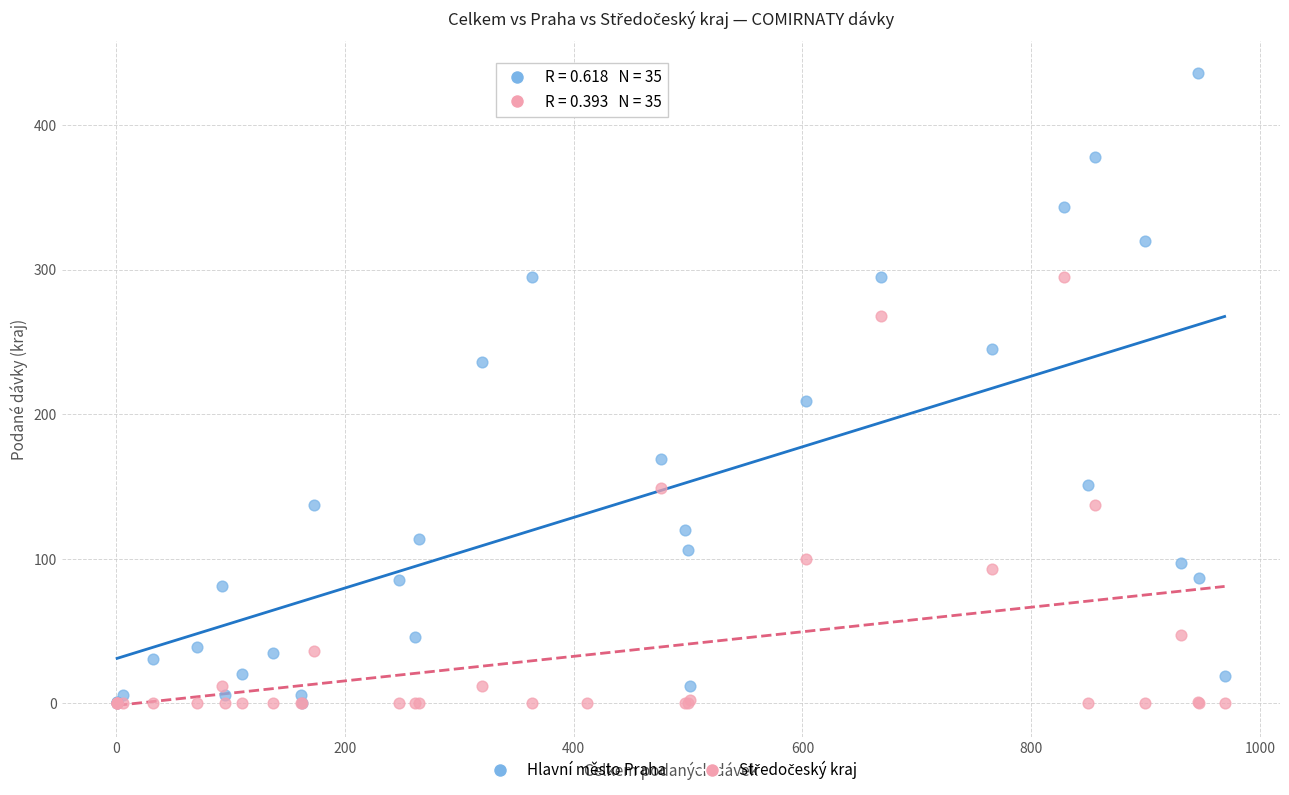

Which series reaches the maximum Y coordinate?

Hlavní město Praha